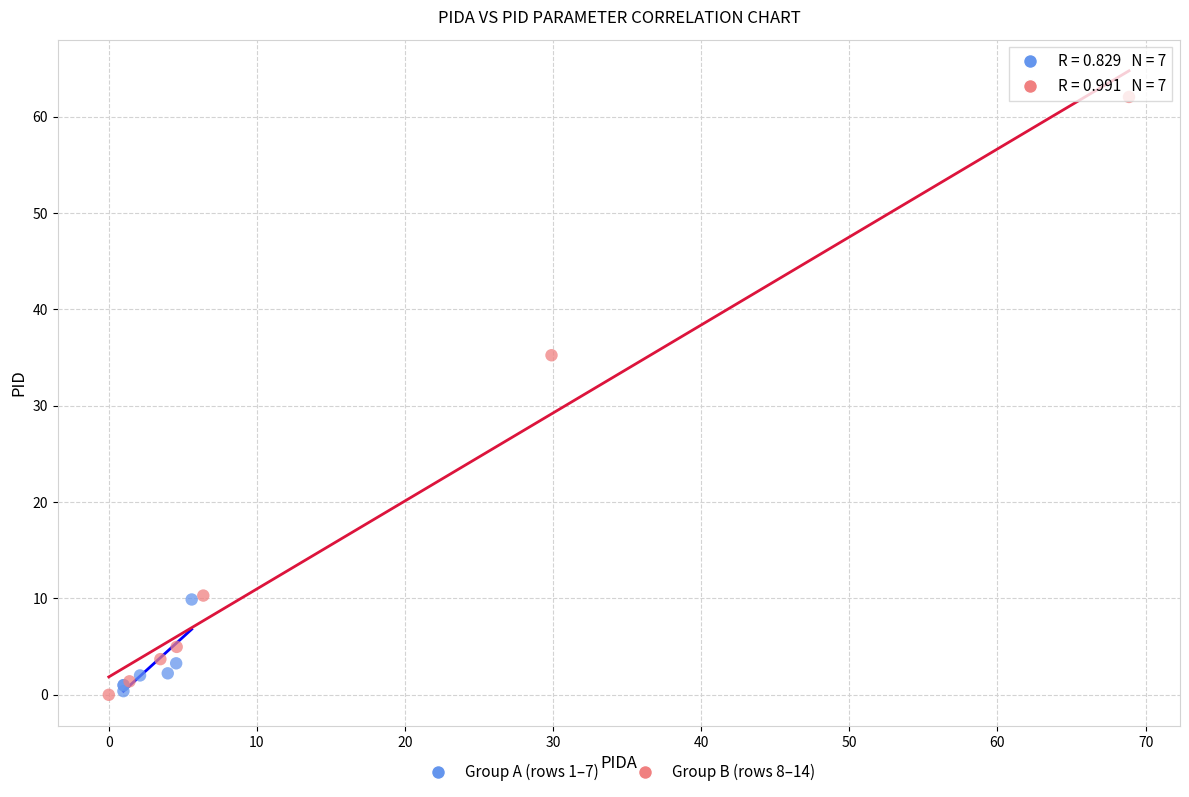

Which series reaches the maximum Y coordinate?

Group B (rows 8–14)